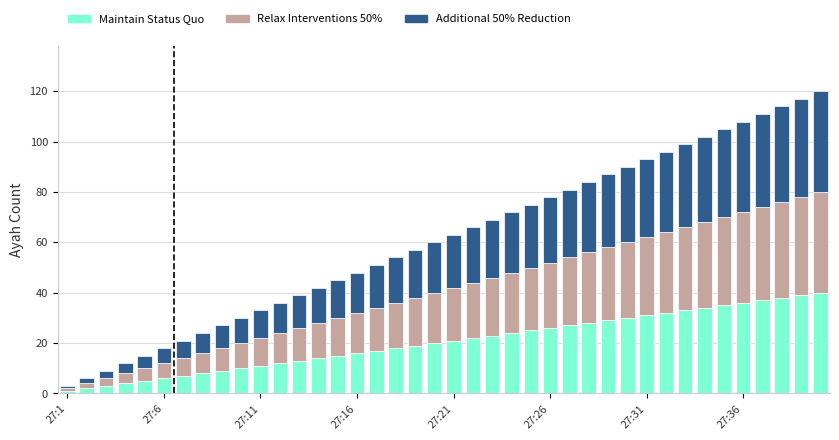

What are all the series names shown in the legend?

Maintain Status Quo, Relax Interventions 50%, Additional 50% Reduction